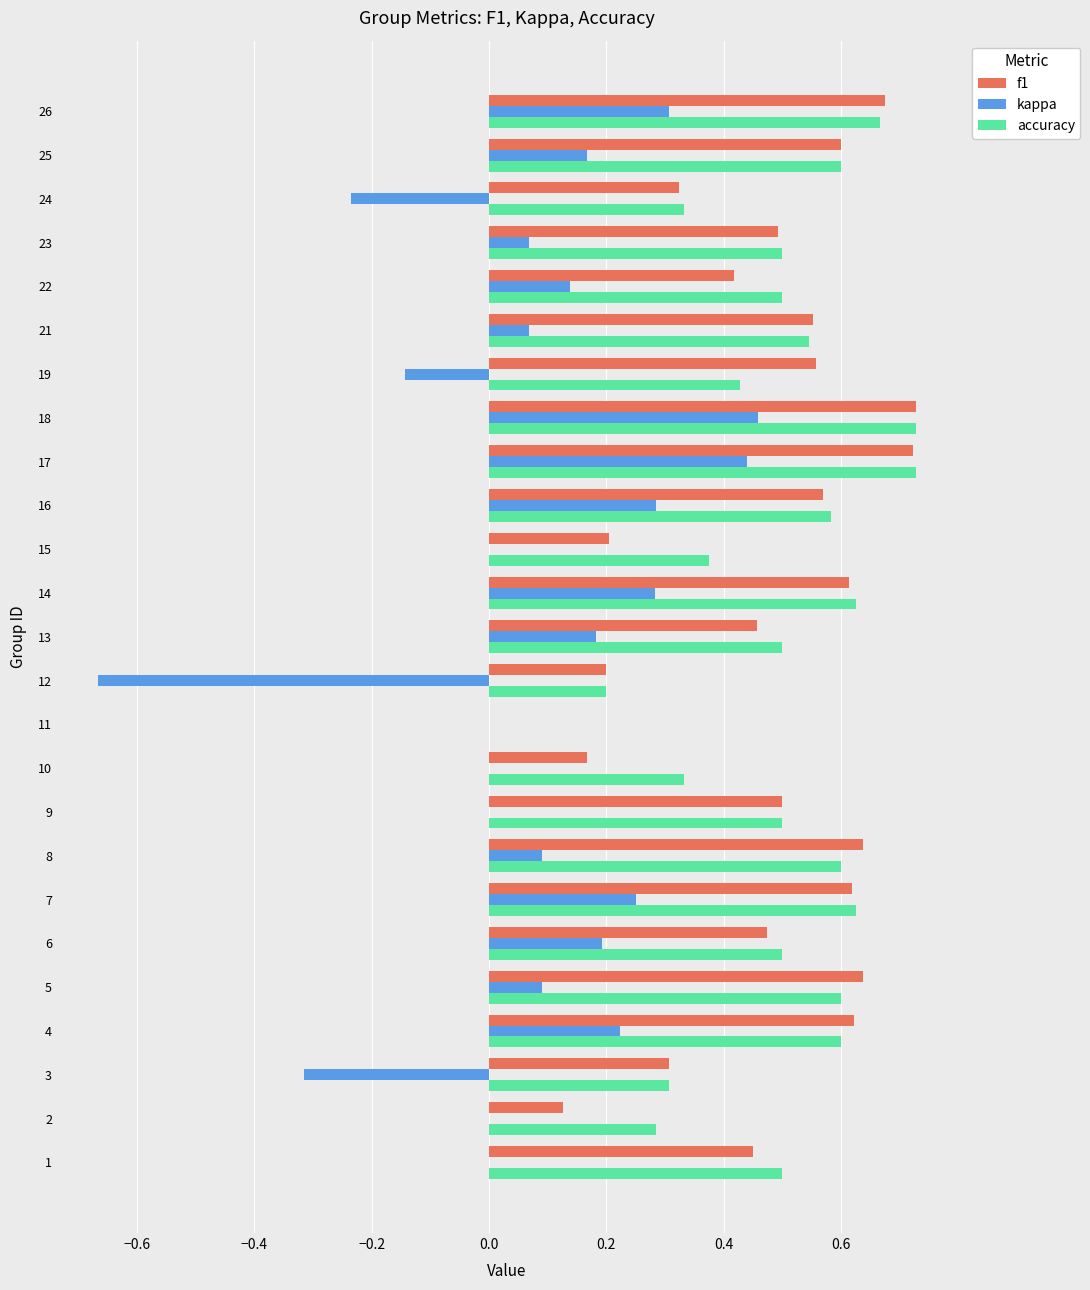

What is the sum of all accuracy values?

12.2